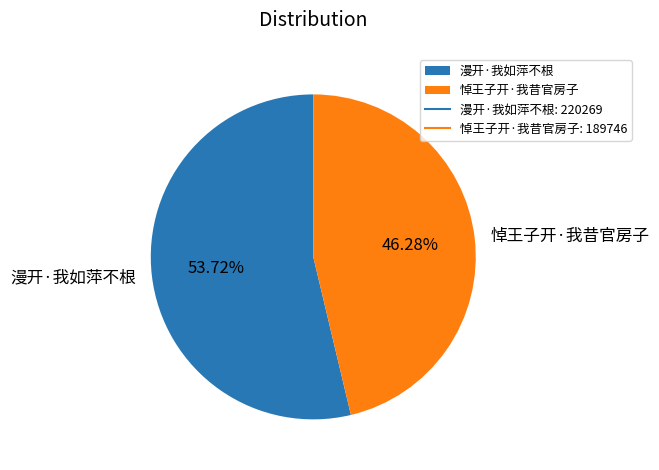

Is it true that 漫开·我如萍不根 is 48% of the pie?

False